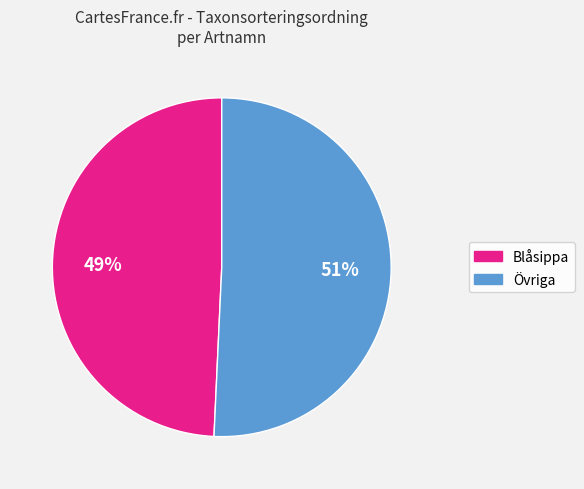

Is there any slice that represents more than half of the pie?

Yes